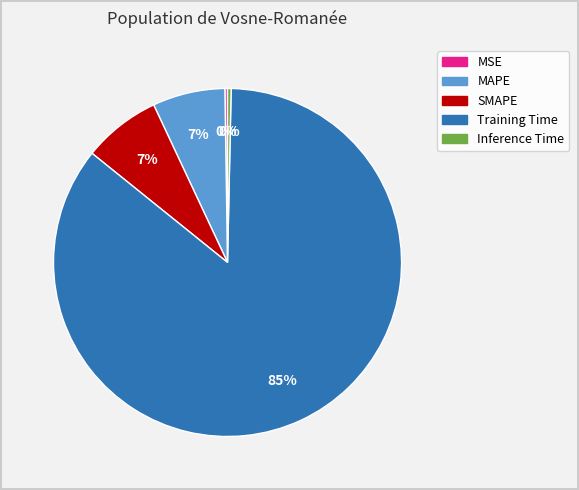

To the nearest percent, what portion does SMAPE represent?

7%